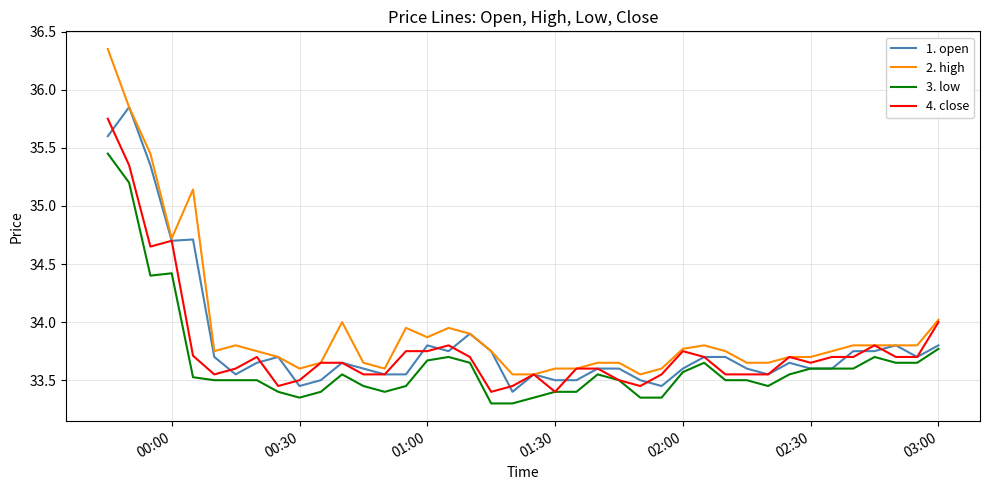

At how many categories does at least one series exceed 36?

1